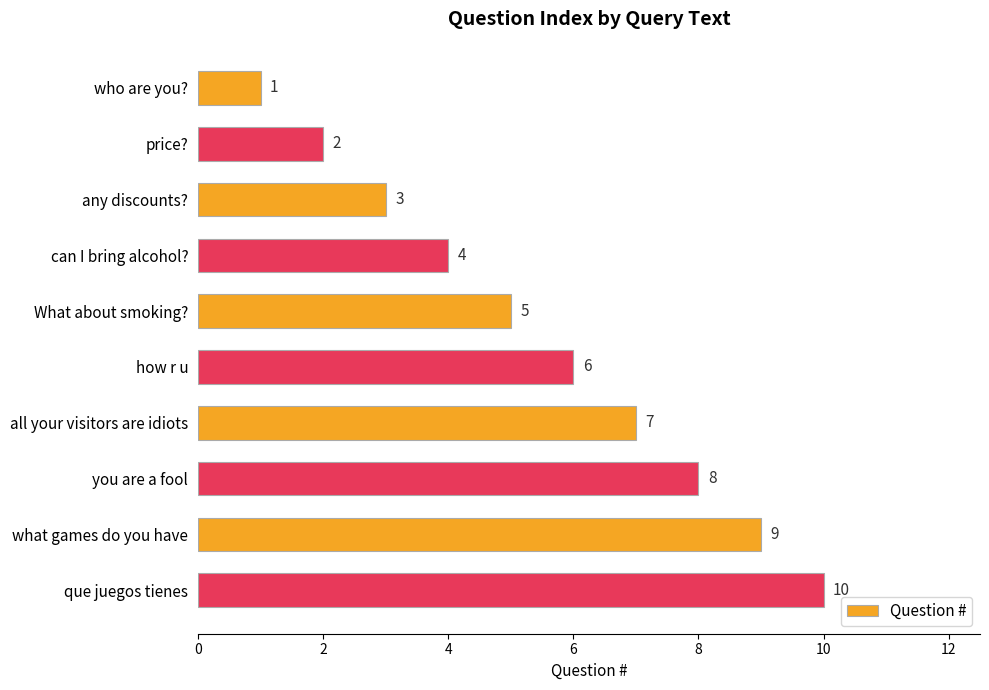

How many bars are there in total?

10